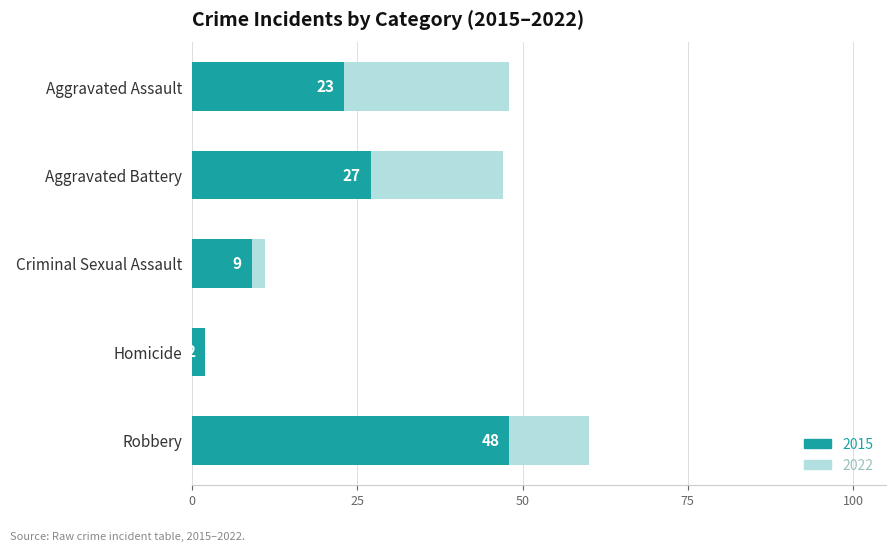

List the labels in order of value, largest first.

Robbery, Aggravated Battery, Aggravated Assault, Criminal Sexual Assault, Homicide